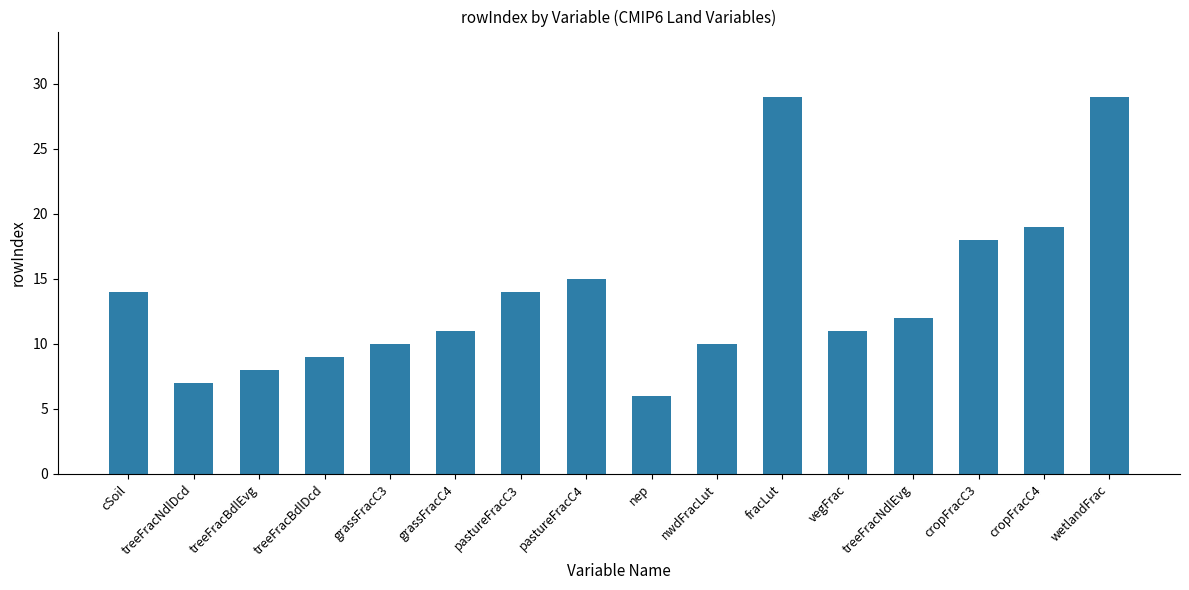

The value at treeFracNdlEvg is 12. True or false?

True